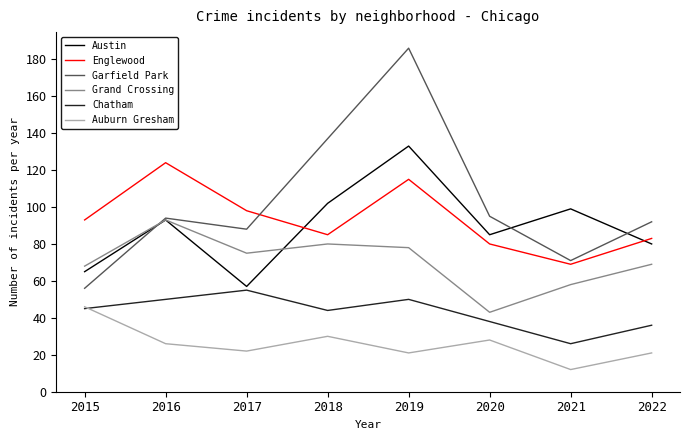

Is it true that Englewood equals 40 at 2021?

False